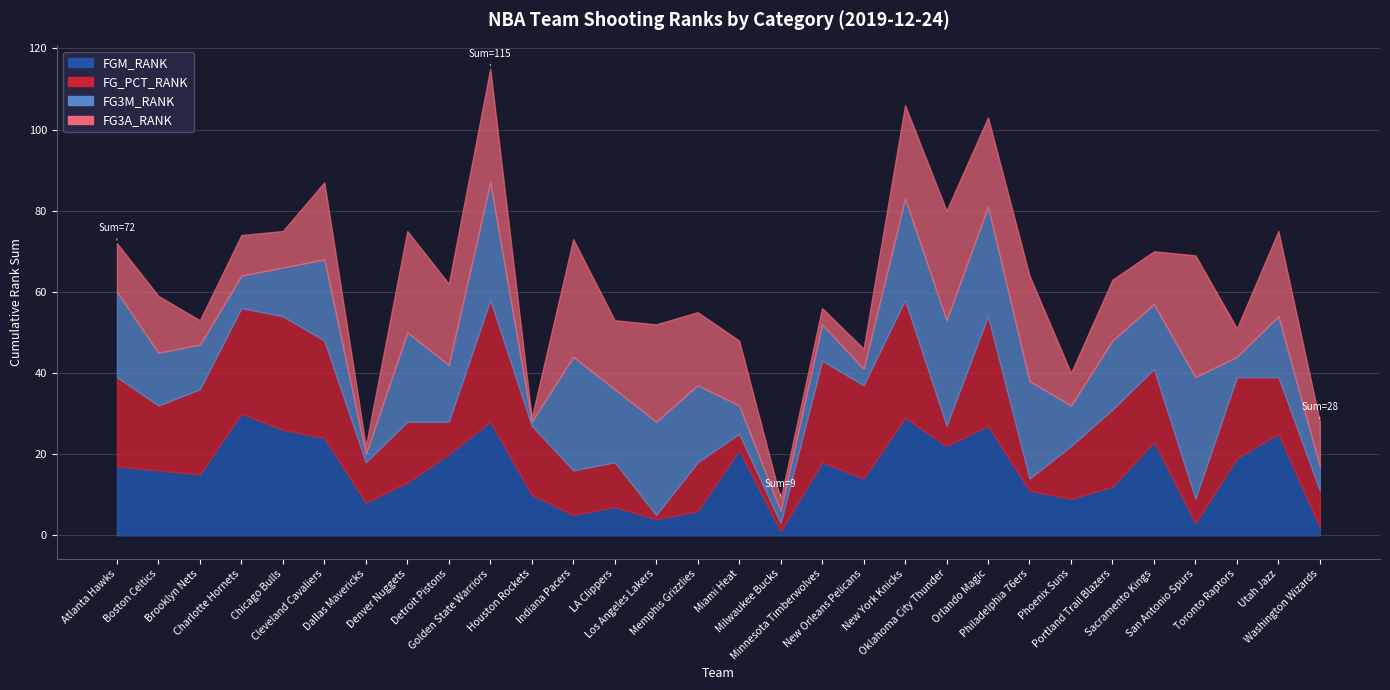

Reading left to right, extract all data points from this chart.

FGM_RANK: Atlanta Hawks=17	Boston Celtics=16	Brooklyn Nets=15	Charlotte Hornets=30	Chicago Bulls=26	Cleveland Cavaliers=24	Dallas Mavericks=8	Denver Nuggets=13	Detroit Pistons=20	Golden State Warriors=28	Houston Rockets=10	Indiana Pacers=5	LA Clippers=7	Los Angeles Lakers=4	Memphis Grizzlies=6	Miami Heat=21	Milwaukee Bucks=1	Minnesota Timberwolves=18	New Orleans Pelicans=14	New York Knicks=29	Oklahoma City Thunder=22	Orlando Magic=27	Philadelphia 76ers=11	Phoenix Suns=9	Portland Trail Blazers=12	Sacramento Kings=23	San Antonio Spurs=3	Toronto Raptors=19	Utah Jazz=25	Washington Wizards=2
FG_PCT_RANK: Atlanta Hawks=22	Boston Celtics=16	Brooklyn Nets=21	Charlotte Hornets=26	Chicago Bulls=28	Cleveland Cavaliers=24	Dallas Mavericks=10	Denver Nuggets=15	Detroit Pistons=8	Golden State Warriors=30	Houston Rockets=17	Indiana Pacers=11	LA Clippers=11	Los Angeles Lakers=1	Memphis Grizzlies=12	Miami Heat=4	Milwaukee Bucks=2	Minnesota Timberwolves=25	New Orleans Pelicans=23	New York Knicks=29	Oklahoma City Thunder=5	Orlando Magic=27	Philadelphia 76ers=3	Phoenix Suns=13	Portland Trail Blazers=19	Sacramento Kings=18	San Antonio Spurs=6	Toronto Raptors=20	Utah Jazz=14	Washington Wizards=9
FG3M_RANK: Atlanta Hawks=21	Boston Celtics=13	Brooklyn Nets=11	Charlotte Hornets=8	Chicago Bulls=12	Cleveland Cavaliers=20	Dallas Mavericks=2	Denver Nuggets=22	Detroit Pistons=14	Golden State Warriors=29	Houston Rockets=1	Indiana Pacers=28	LA Clippers=18	Los Angeles Lakers=23	Memphis Grizzlies=19	Miami Heat=7	Milwaukee Bucks=3	Minnesota Timberwolves=9	New Orleans Pelicans=4	New York Knicks=25	Oklahoma City Thunder=26	Orlando Magic=27	Philadelphia 76ers=24	Phoenix Suns=10	Portland Trail Blazers=17	Sacramento Kings=16	San Antonio Spurs=30	Toronto Raptors=5	Utah Jazz=15	Washington Wizards=6
FG3A_RANK: Atlanta Hawks=12	Boston Celtics=14	Brooklyn Nets=6	Charlotte Hornets=10	Chicago Bulls=9	Cleveland Cavaliers=19	Dallas Mavericks=2	Denver Nuggets=25	Detroit Pistons=20	Golden State Warriors=28	Houston Rockets=1	Indiana Pacers=29	LA Clippers=17	Los Angeles Lakers=24	Memphis Grizzlies=18	Miami Heat=16	Milwaukee Bucks=3	Minnesota Timberwolves=4	New Orleans Pelicans=5	New York Knicks=23	Oklahoma City Thunder=27	Orlando Magic=22	Philadelphia 76ers=26	Phoenix Suns=8	Portland Trail Blazers=15	Sacramento Kings=13	San Antonio Spurs=30	Toronto Raptors=7	Utah Jazz=21	Washington Wizards=11